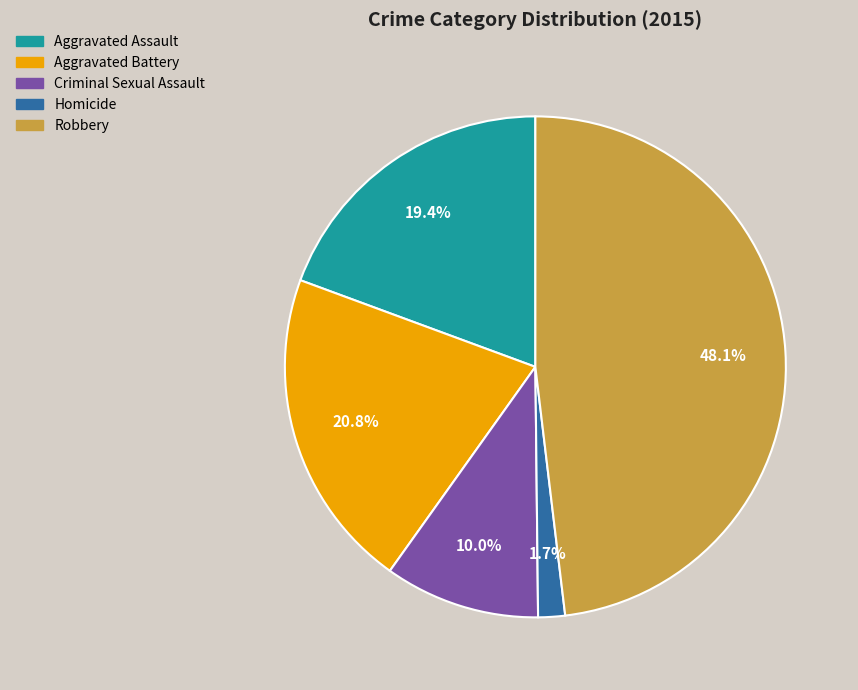

To the nearest percent, what portion does Homicide represent?

2%